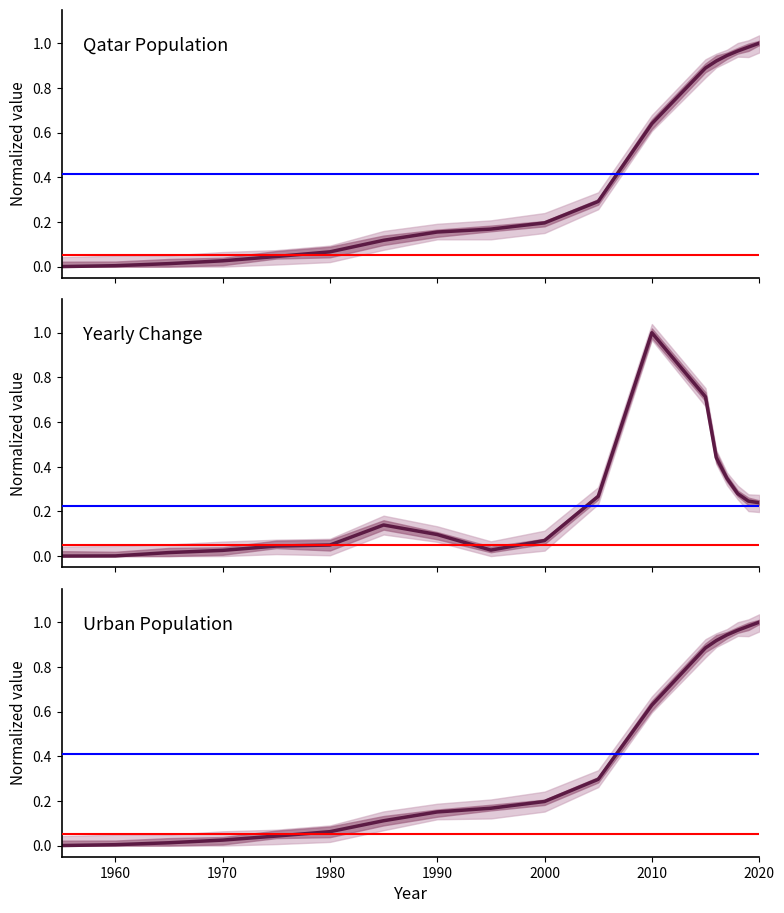

How many lines are shown in the chart?

3